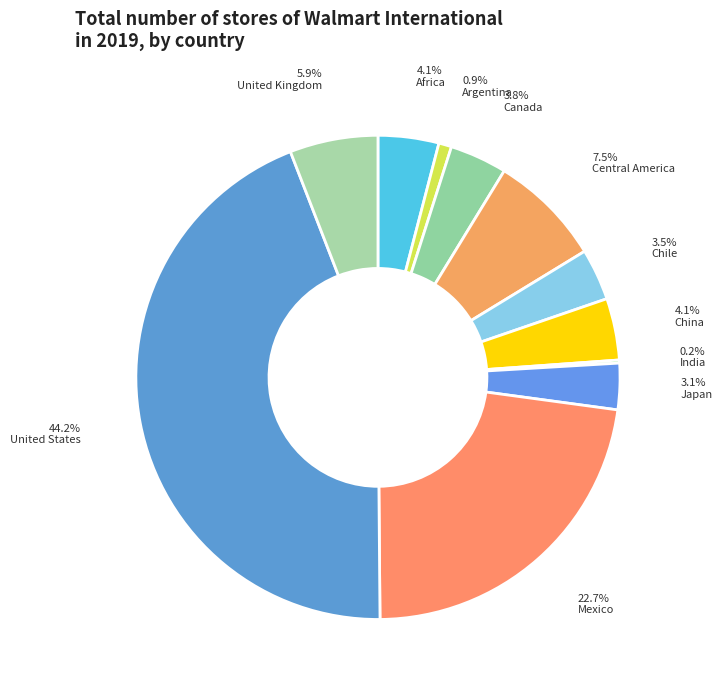

How many segments does this pie chart have?

11